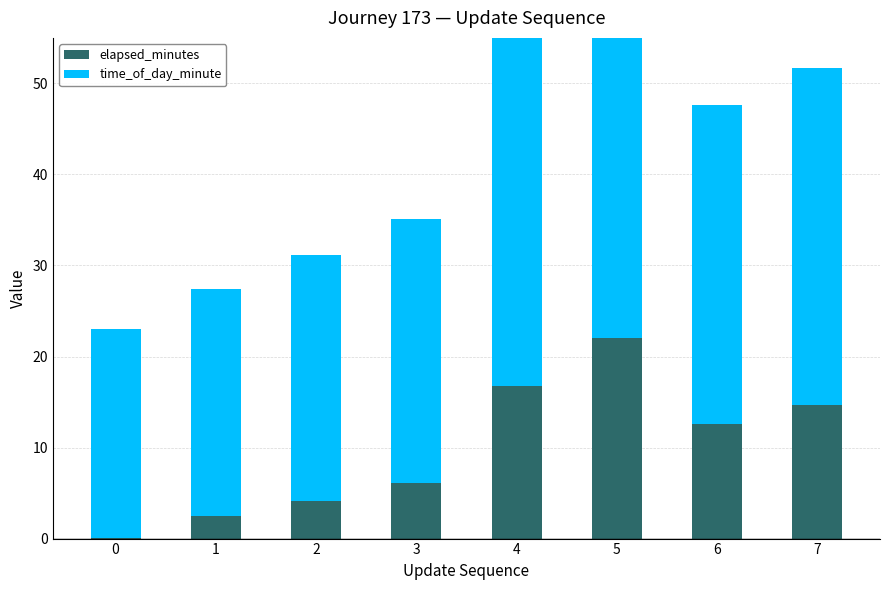

Between 3 and 6, which series saw the biggest shift?

elapsed_minutes